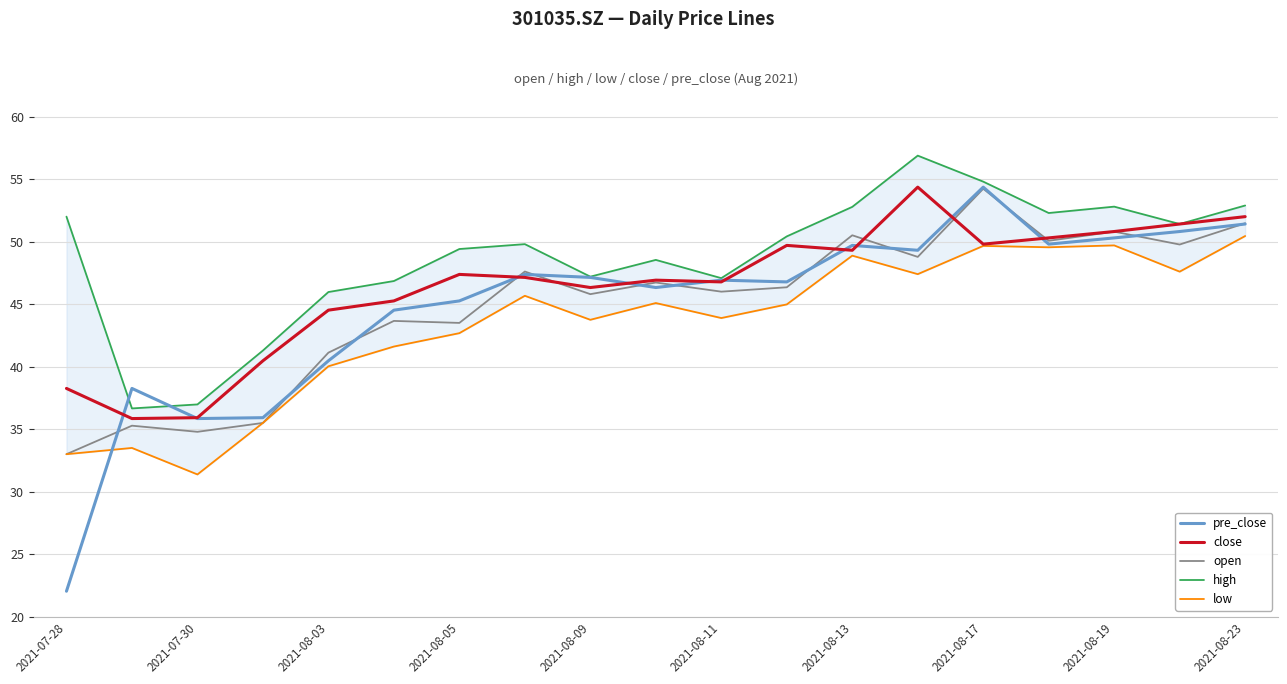

How many lines are shown in the chart?

5